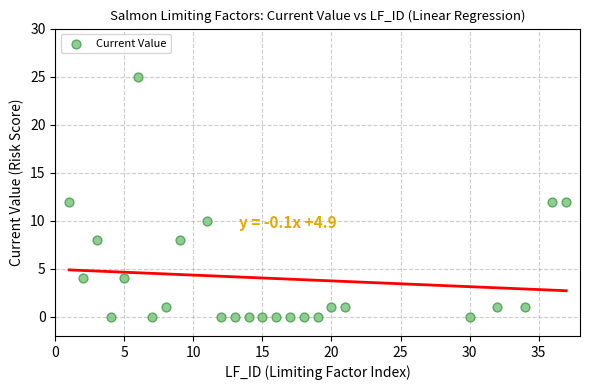

What is the range of X values (max minus min)?

36